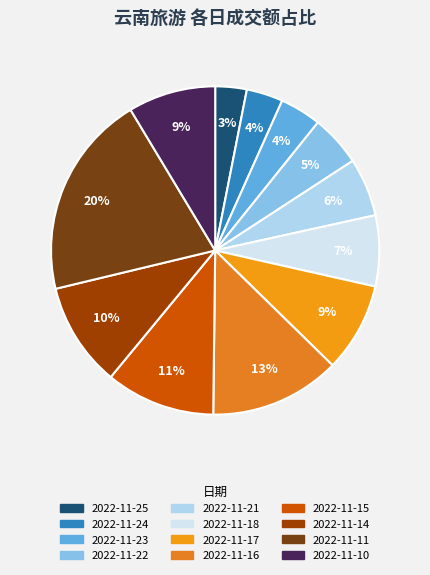

To the nearest percent, what portion does 2022-11-24 represent?

4%